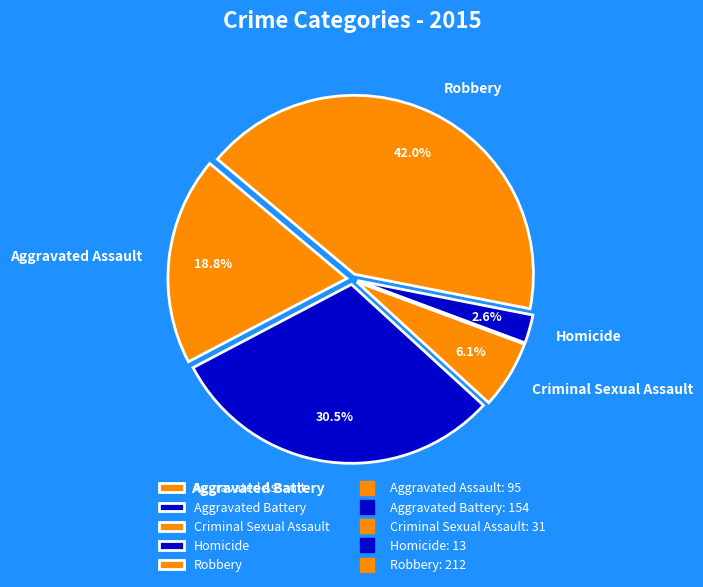

Is it true that Aggravated Assault is 19% of the pie?

True